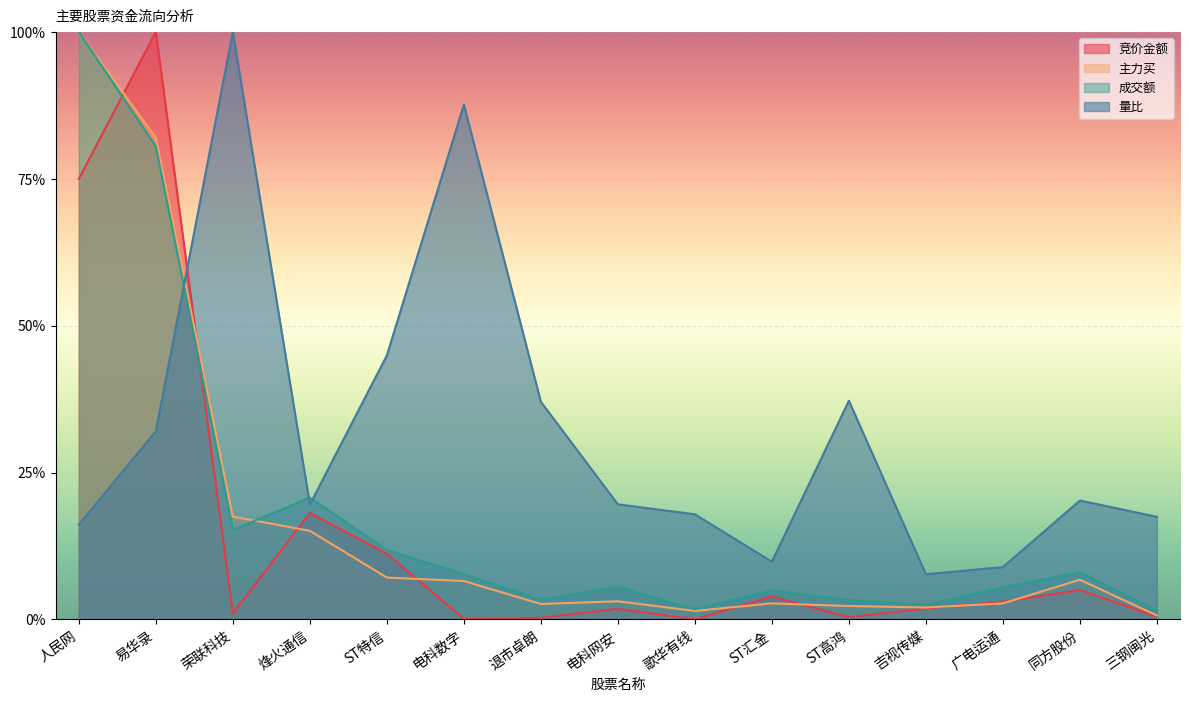

Reading left to right, list all the values displayed in this chart.

竞价金额: 人民网=0.7	易华录=1.0	荣联科技=0.0	烽火通信=0.2	ST特信=0.1	电科数字=0.0	退市卓朗=0.0	电科网安=0.0	歌华有线=0.0	ST汇金=0.0	ST高鸿=0.0	吉视传媒=0.0	广电运通=0.0	同方股份=0.0	三钢闽光=0.0
主力买: 人民网=1.0	易华录=0.8	荣联科技=0.2	烽火通信=0.2	ST特信=0.1	电科数字=0.1	退市卓朗=0.0	电科网安=0.0	歌华有线=0.0	ST汇金=0.0	ST高鸿=0.0	吉视传媒=0.0	广电运通=0.0	同方股份=0.1	三钢闽光=0.0
成交额: 人民网=1.0	易华录=0.8	荣联科技=0.2	烽火通信=0.2	ST特信=0.1	电科数字=0.1	退市卓朗=0.0	电科网安=0.1	歌华有线=0.0	ST汇金=0.0	ST高鸿=0.0	吉视传媒=0.0	广电运通=0.1	同方股份=0.1	三钢闽光=0.0
量比: 人民网=0.2	易华录=0.3	荣联科技=1.0	烽火通信=0.2	ST特信=0.4	电科数字=0.9	退市卓朗=0.4	电科网安=0.2	歌华有线=0.2	ST汇金=0.1	ST高鸿=0.4	吉视传媒=0.1	广电运通=0.1	同方股份=0.2	三钢闽光=0.2